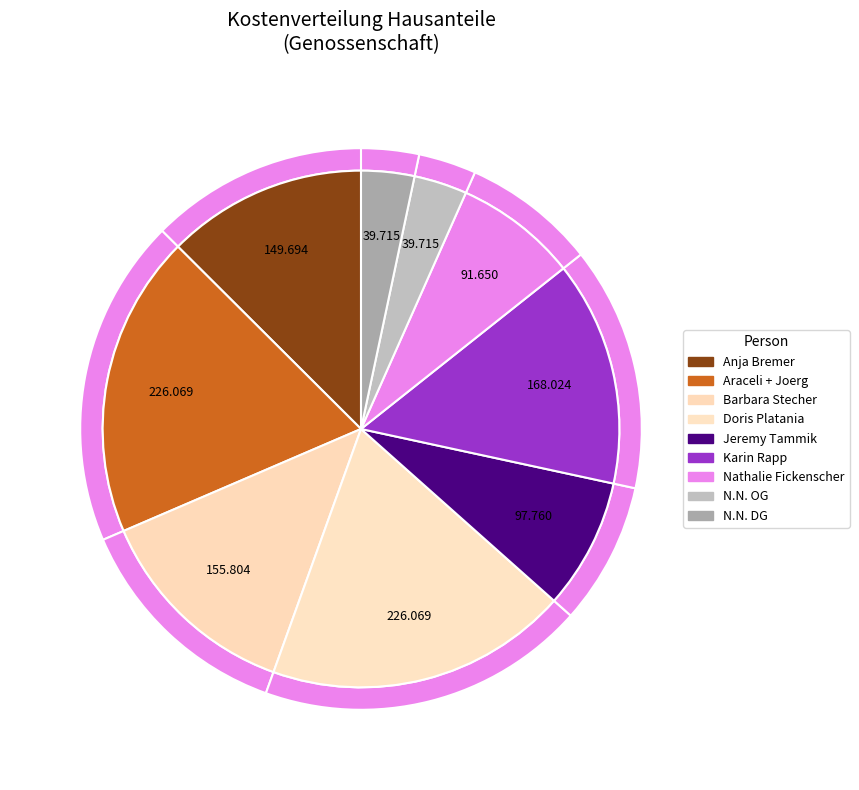

Does any single category account for the majority?

No